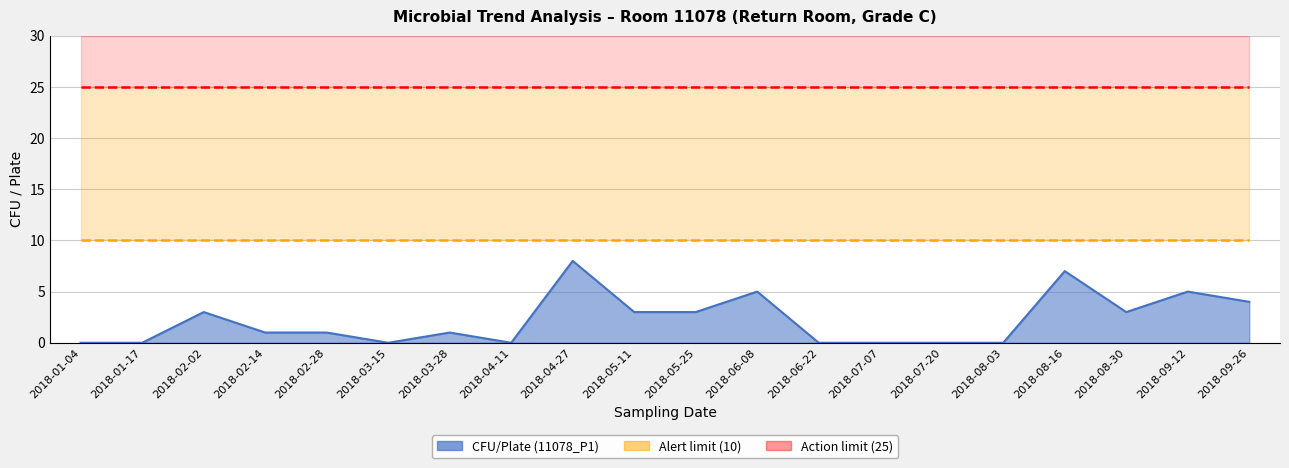

True or false: CFU/Plate (11078_P1) and Action limit intersect in this chart.

False